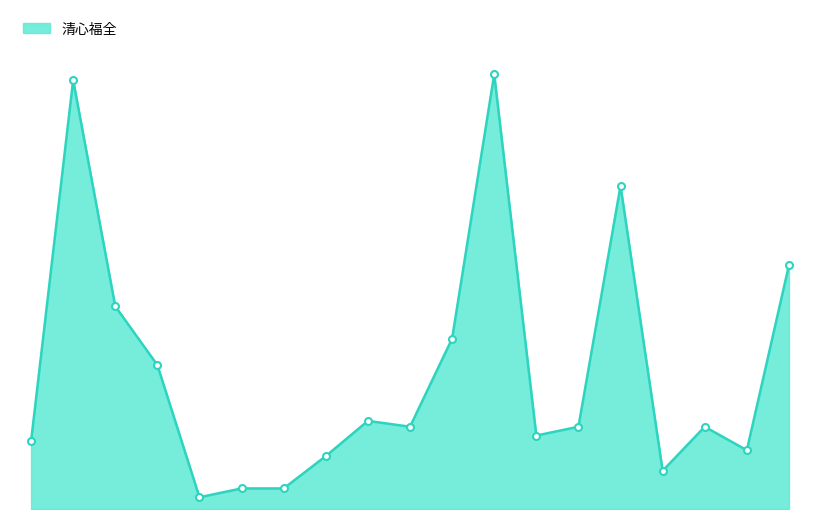

What is the sum of all values?

894